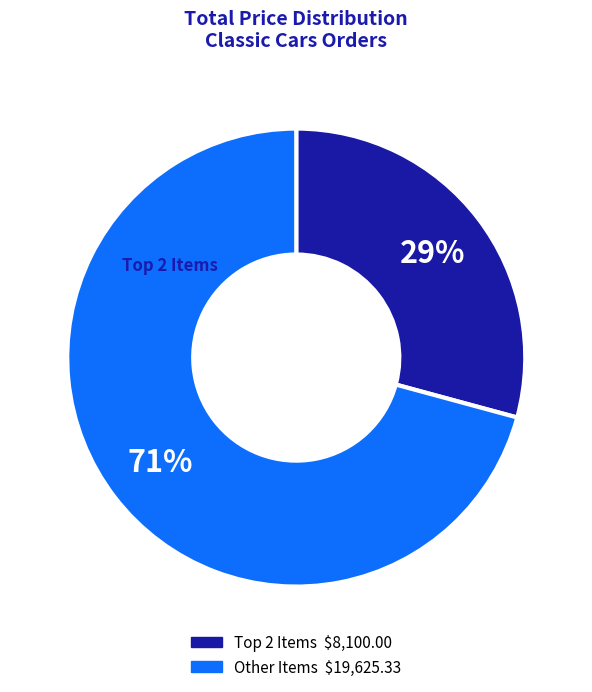

How many segments does this pie chart have?

2